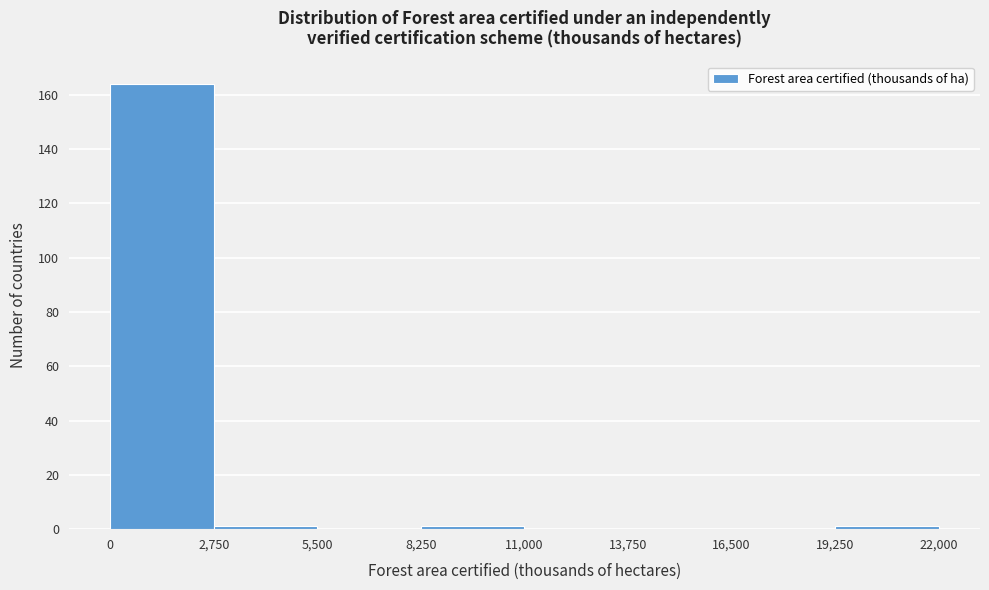

Which range on the x-axis has the tallest bar?

0 to 2,750